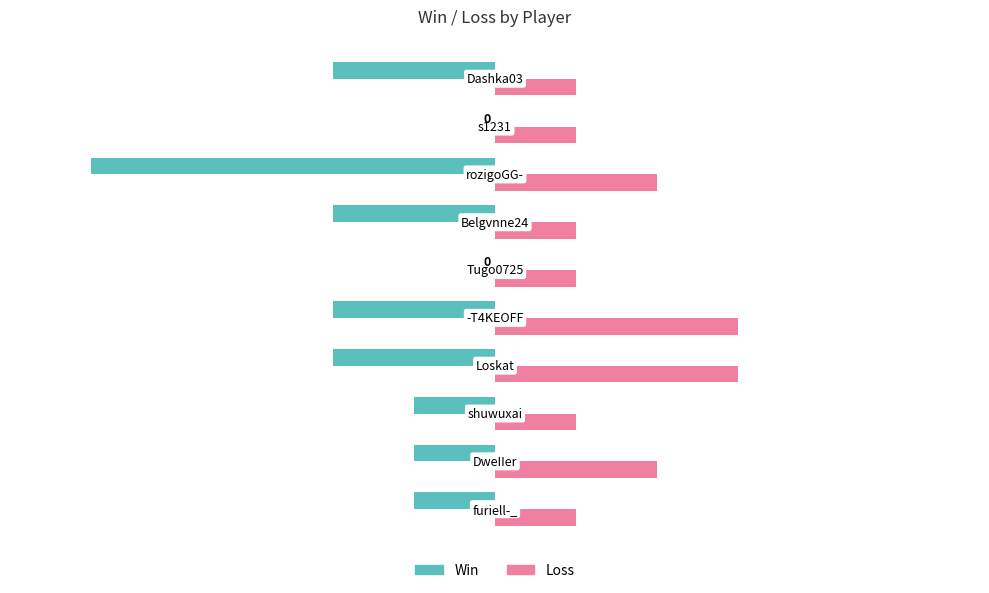

What is the maximum value shown in the chart?

3